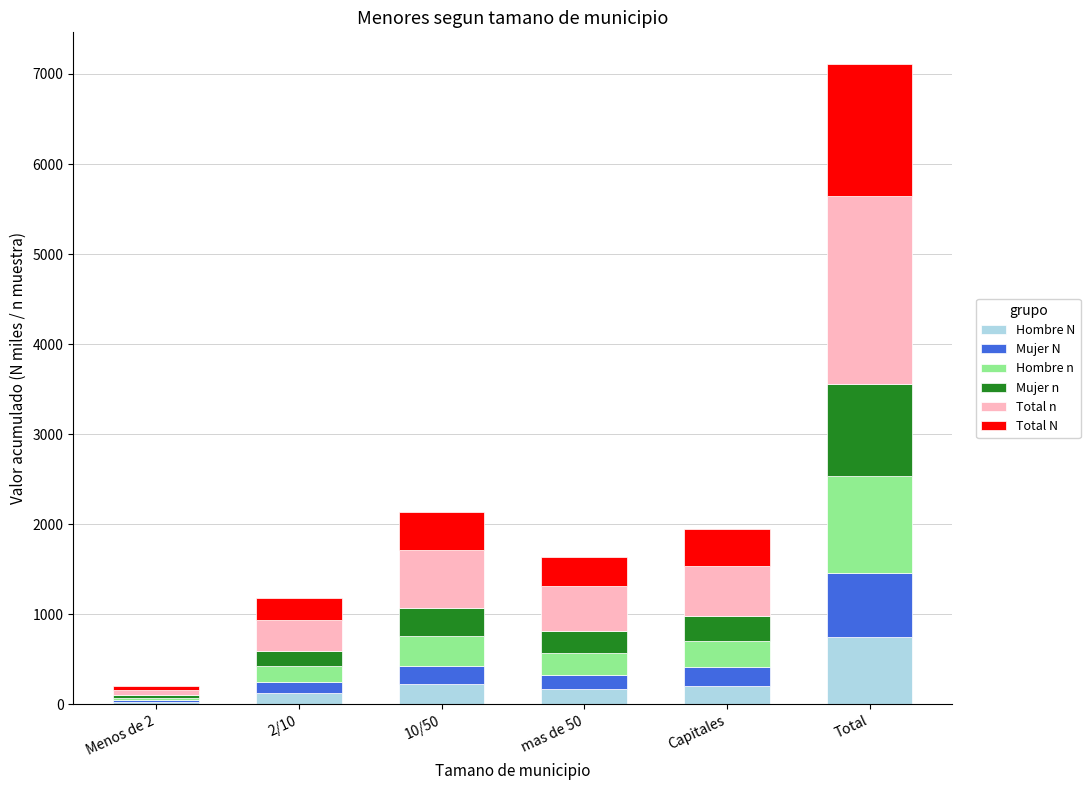

At which category is the sum across all series the highest?

Total